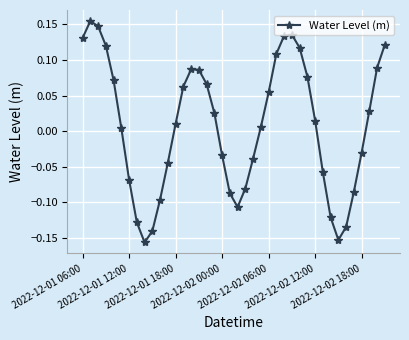

How many interior local valleys (lower than both neighbors) does the data have?

3